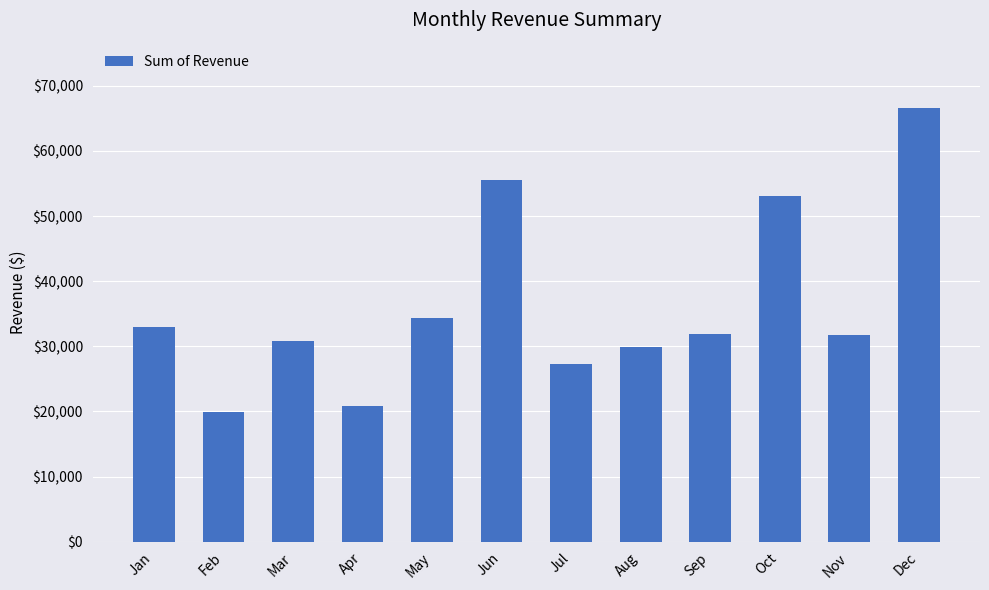

The value at Feb is 5749.7. True or false?

False